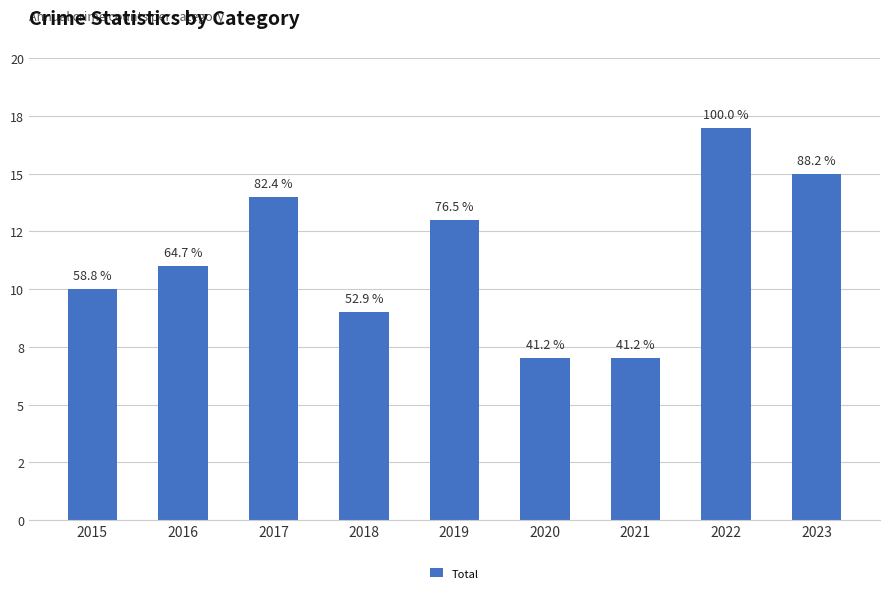

What is the ratio of the value at 2015 to the value at 2022?

0.6